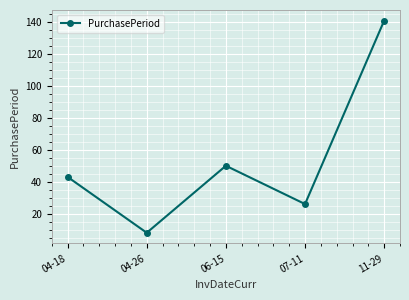

How many data points are less than 43?

2